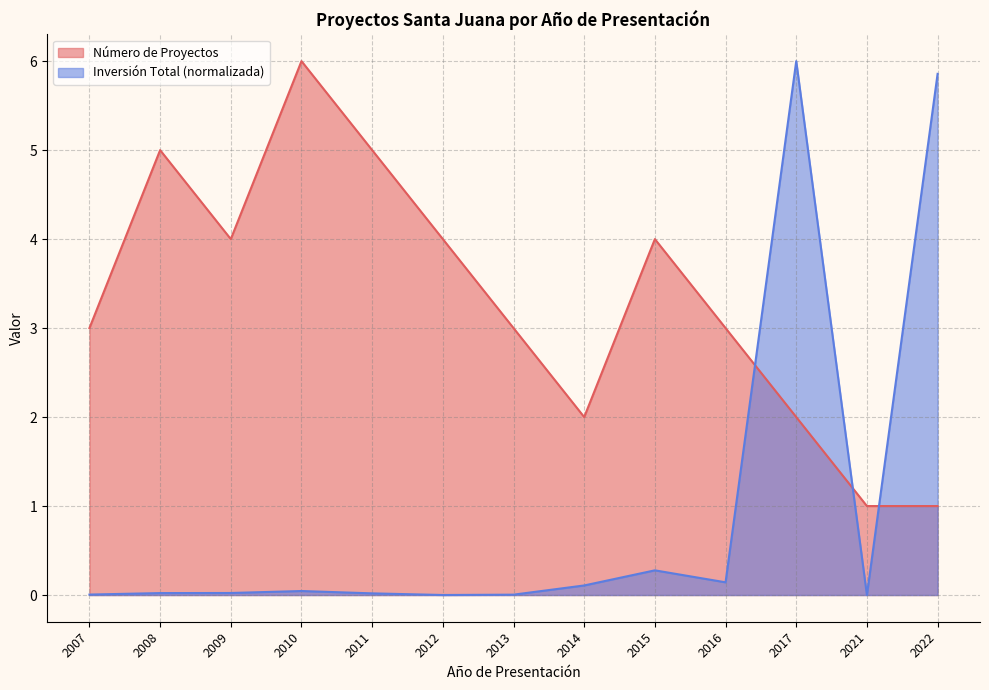

How many times do Inversión Total (MMU$) and Número de Proyectos cross each other?

3